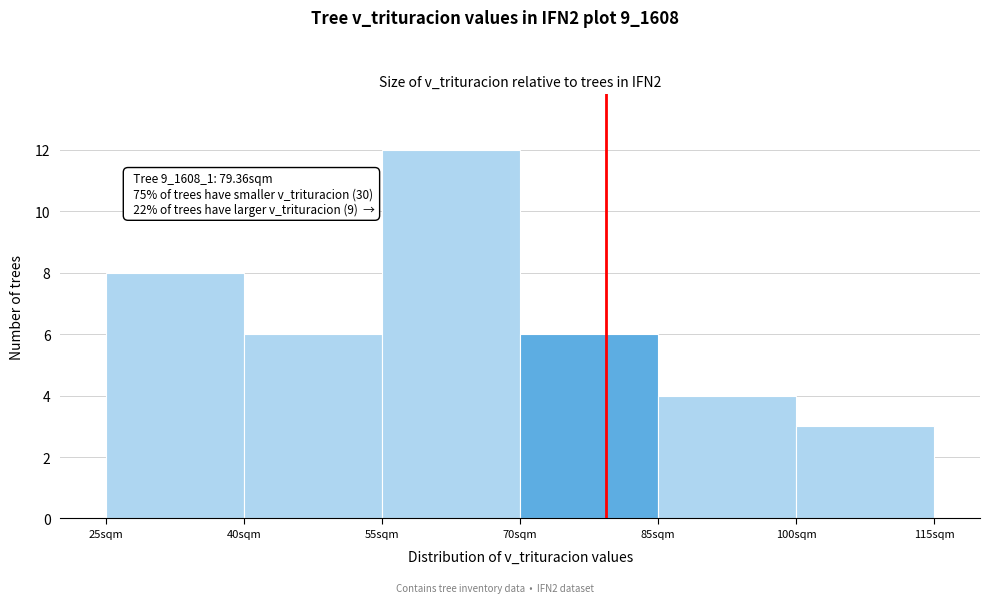

Which range on the x-axis has the tallest bar?

55 to 70